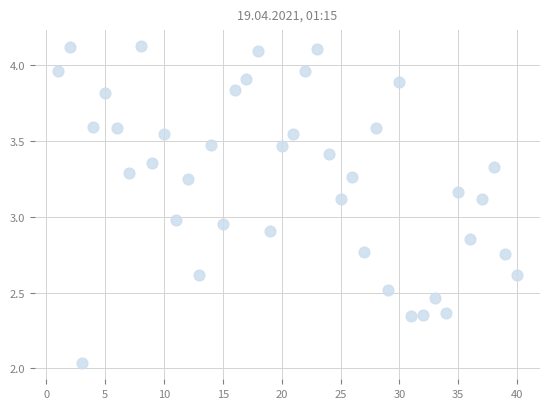

What is the range of X values (max minus min)?

39.0